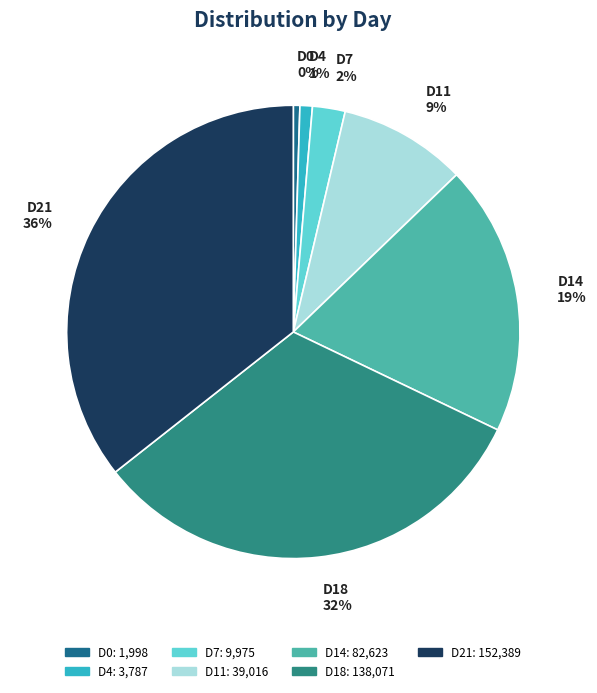

What is the largest slice in the pie chart?

D21